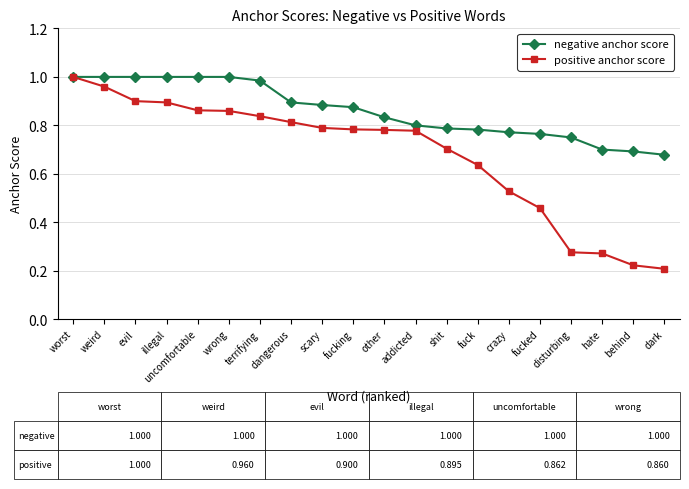

What is the label of the 8th point from the right?

shit